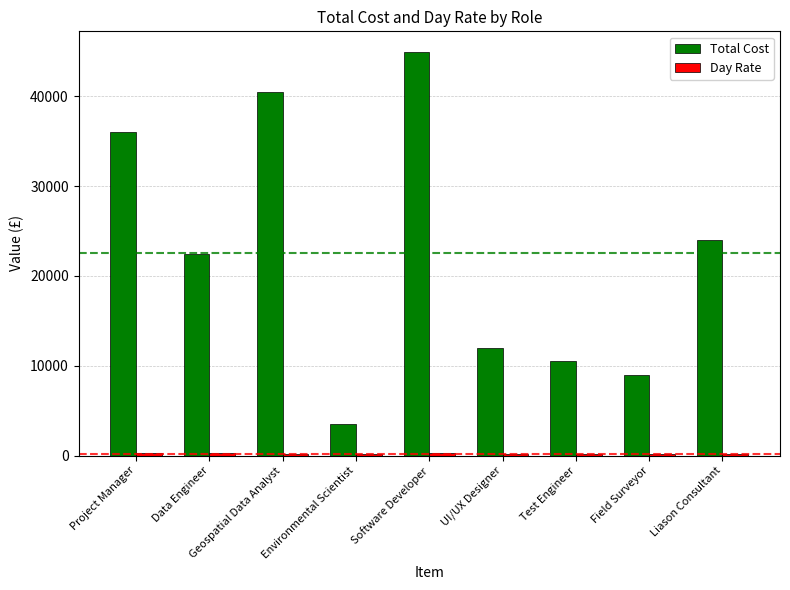

What is the value of the Total Cost bar at the 1st from the left?

36000